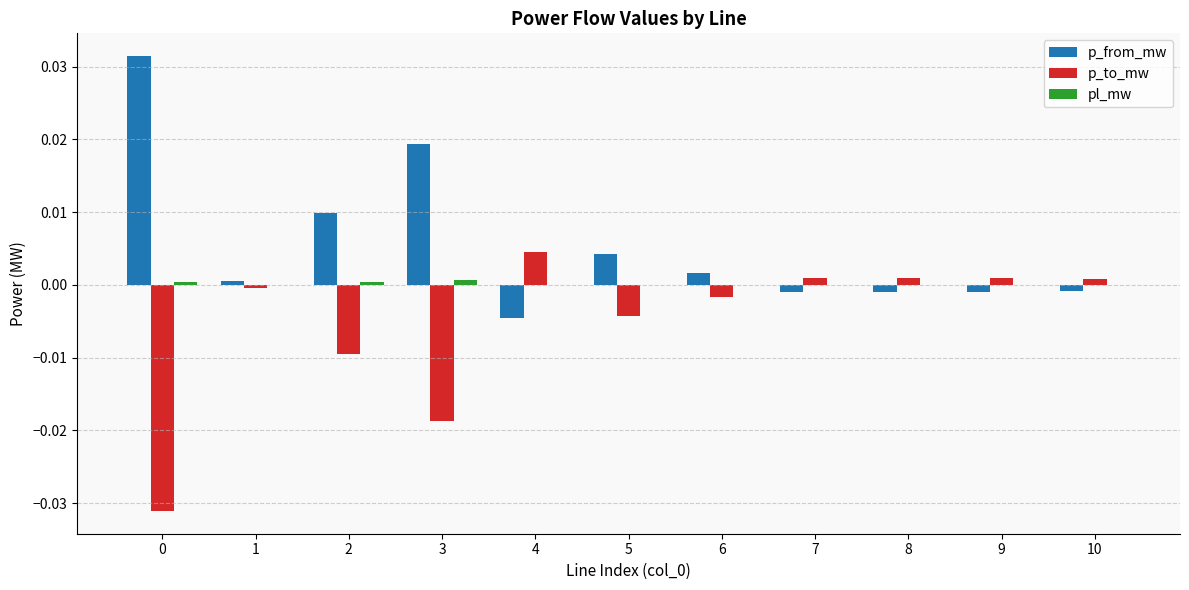

Is the value of pl_mw at 7 greater than the value of p_from_mw at 3?

No